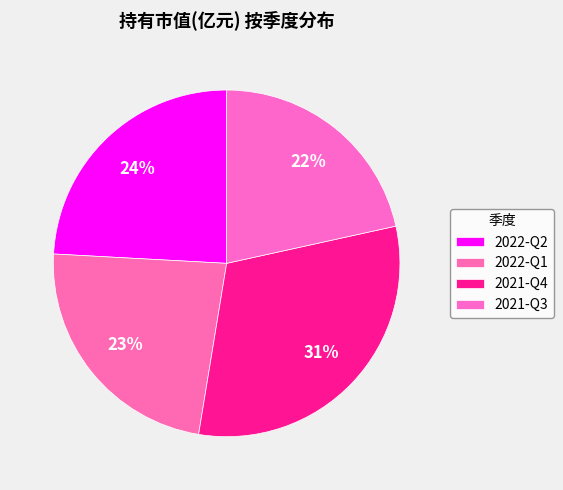

Does 2021-Q4 represent more than half of the total?

No